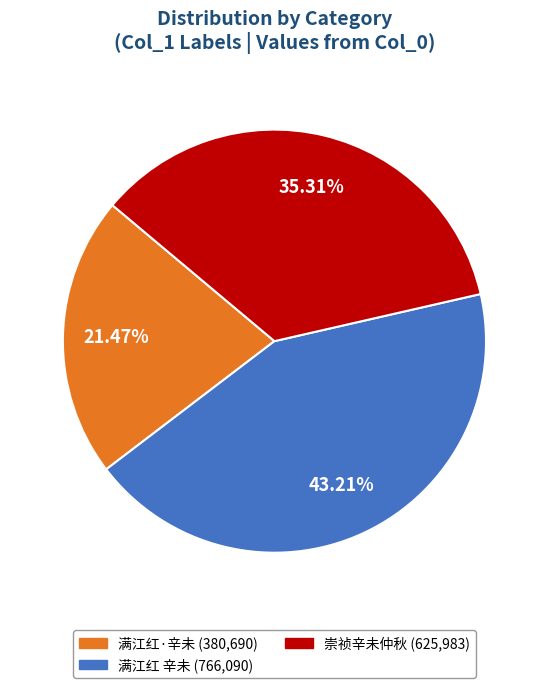

Is there any slice that represents more than half of the pie?

No